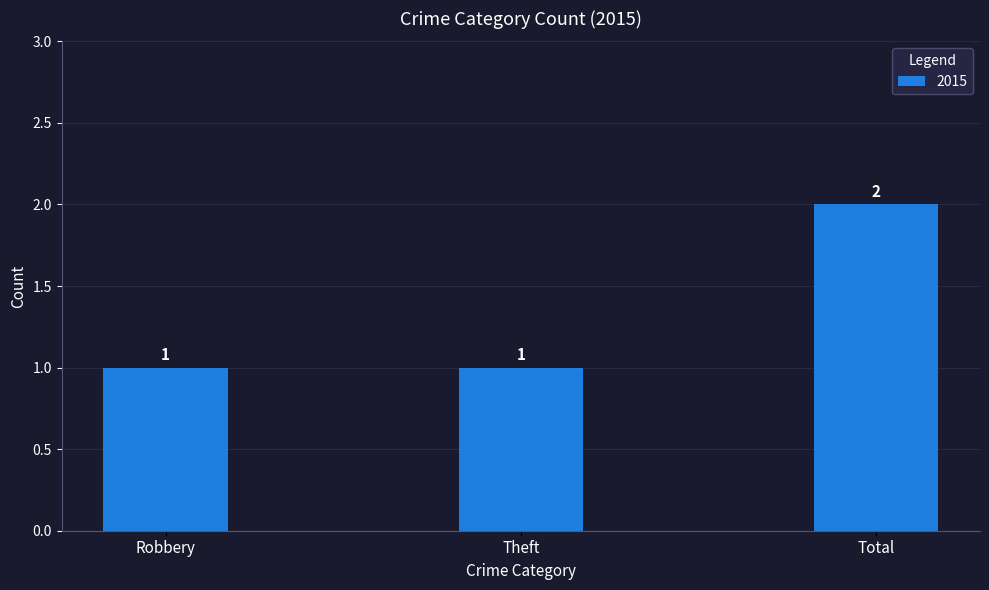

What is the greatest value displayed?

2